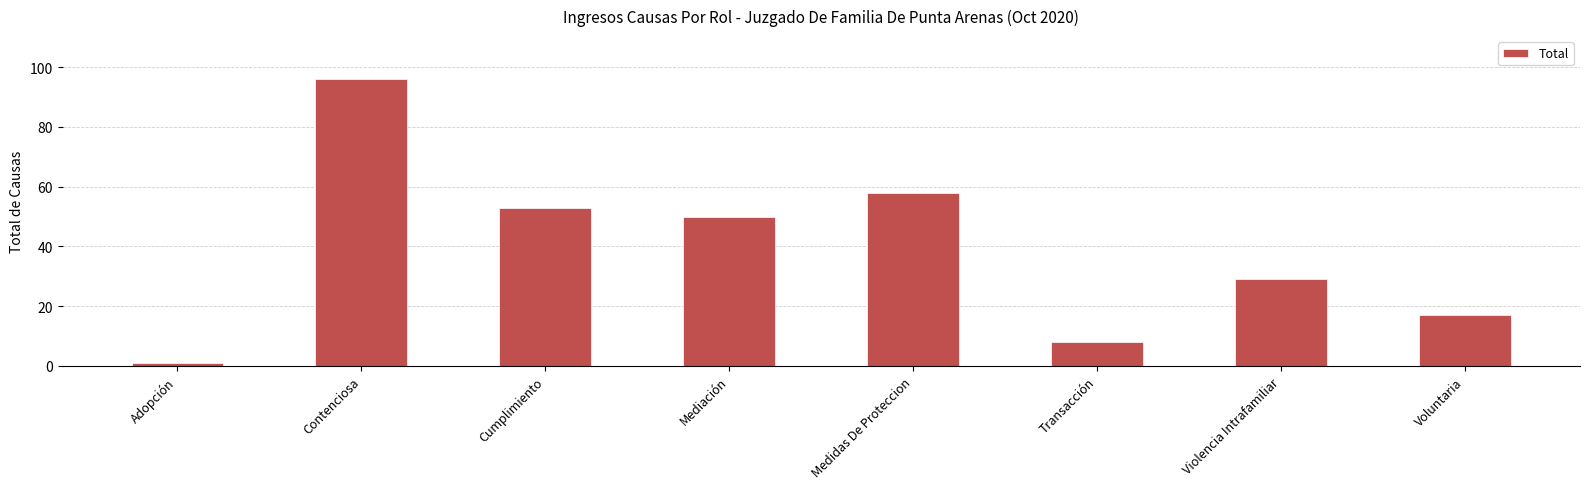

What is the change in value from Mediación to Transacción?

-42